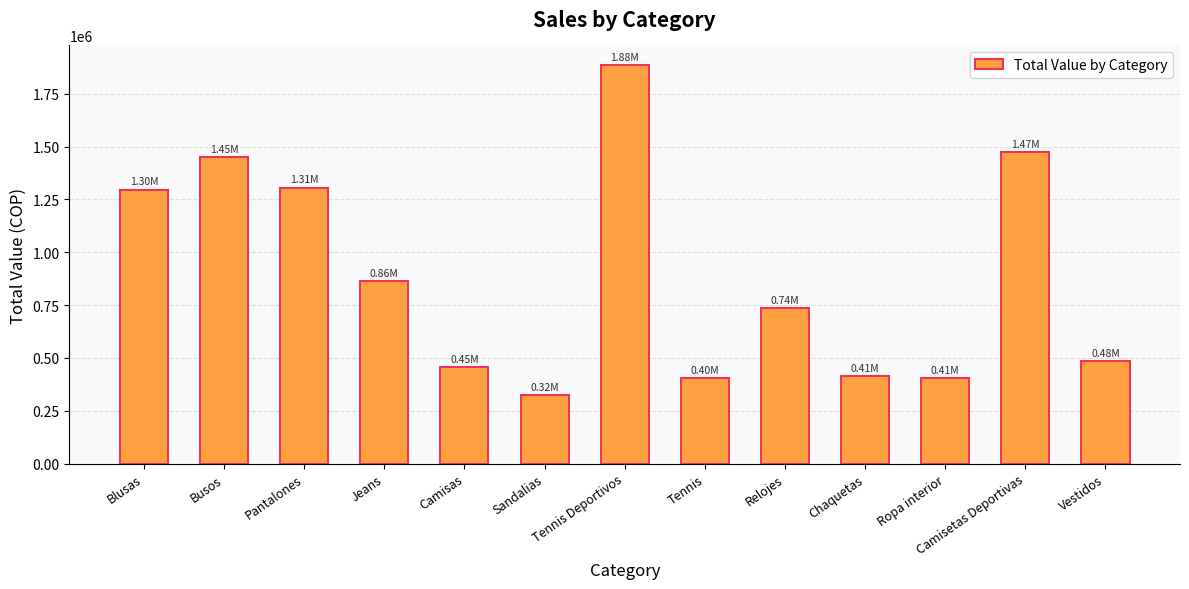

What is the difference between the second highest and minimum values?

1150953.1